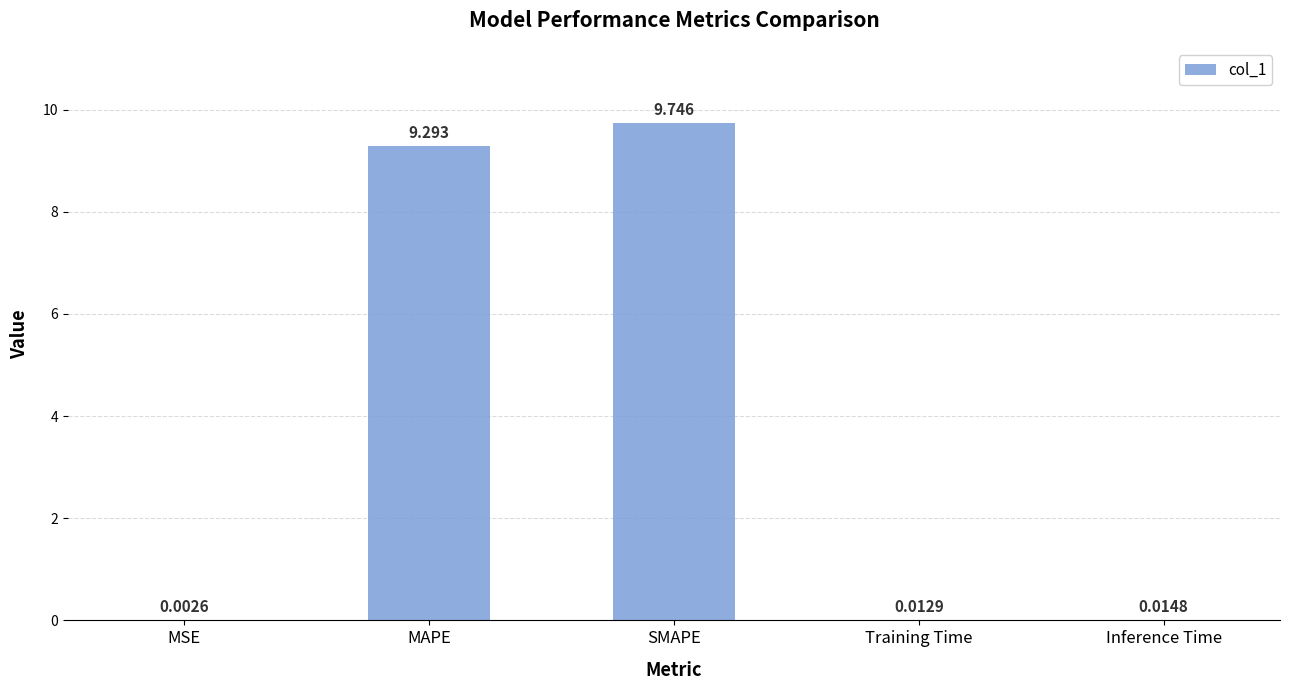

At which label is the value closest to 4?

Inference Time